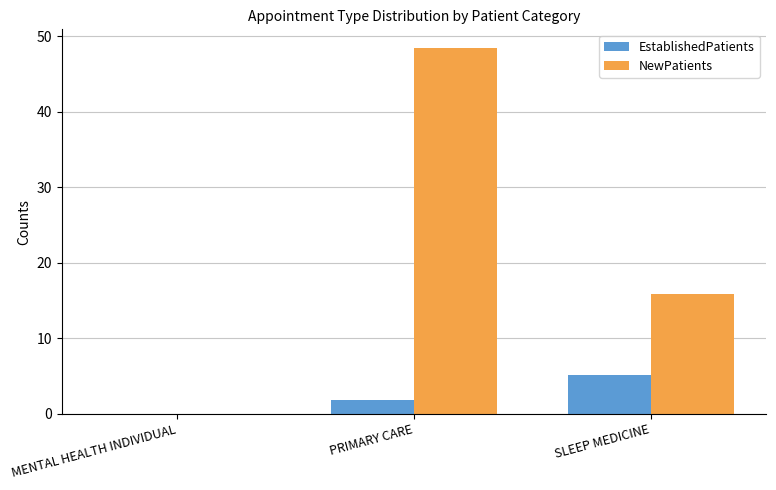

Between MENTAL HEALTH INDIVIDUAL and SLEEP MEDICINE, which series saw the biggest shift?

NewPatients